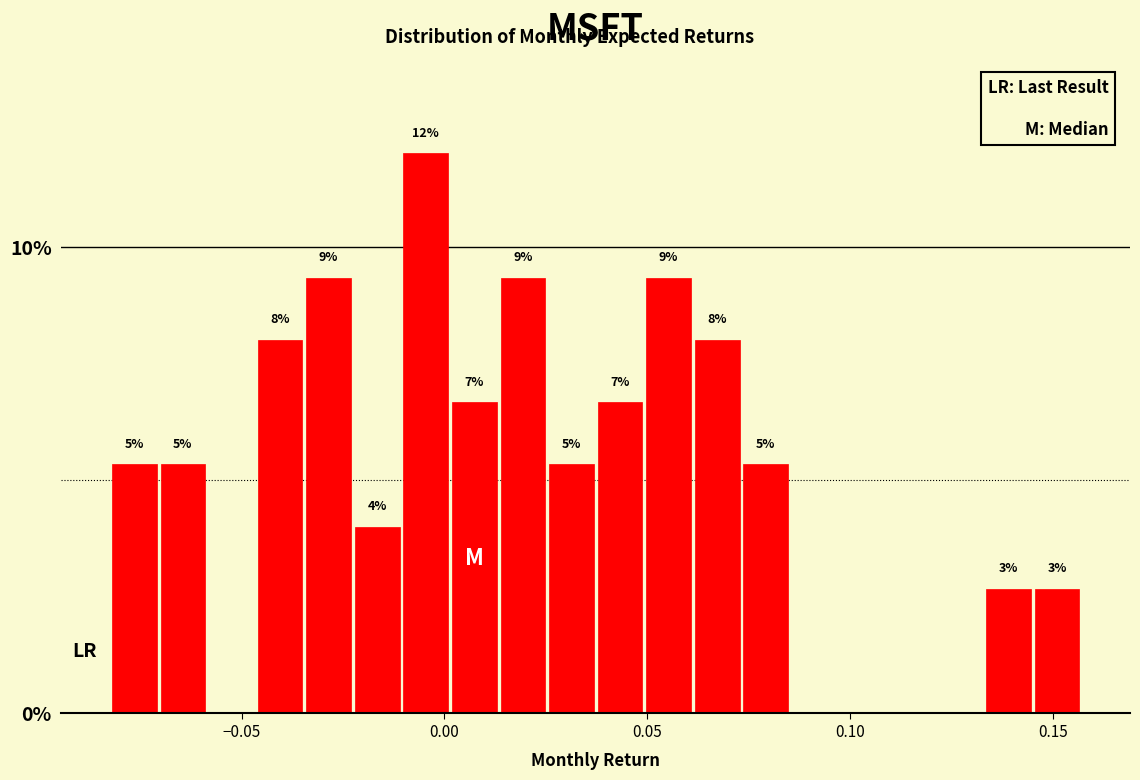

Around what value on the x-axis is the tallest bar? Give the approximate position of its centre, as read against the axis.

-0.005